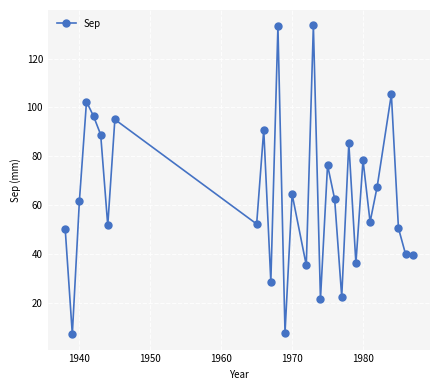

What is the maximum value shown in the chart?

133.6